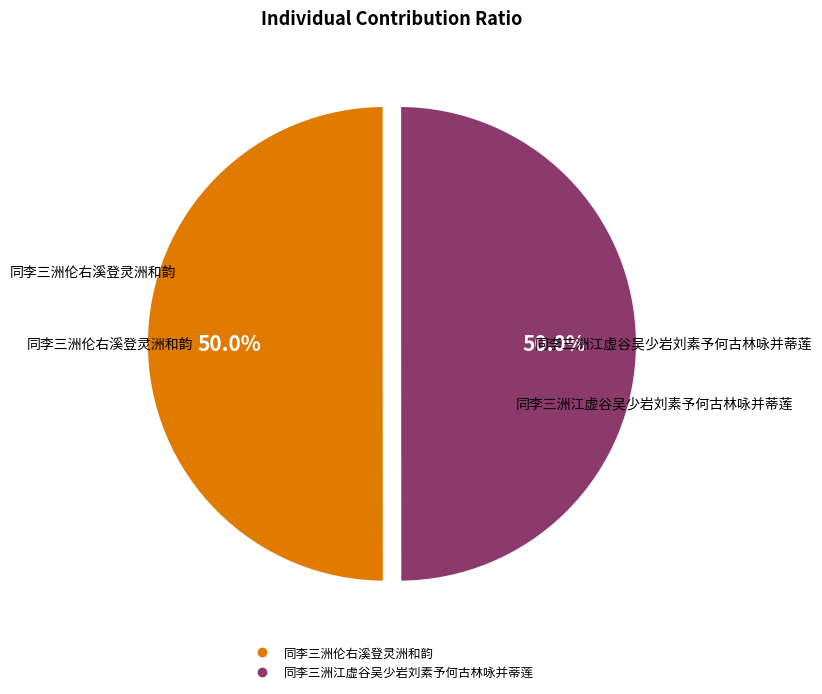

Approximately how many times larger is the value at 同李三洲江虚谷吴少岩刘素予何古林咏并蒂莲 compared to 同李三洲伦右溪登灵洲和韵?

1.0